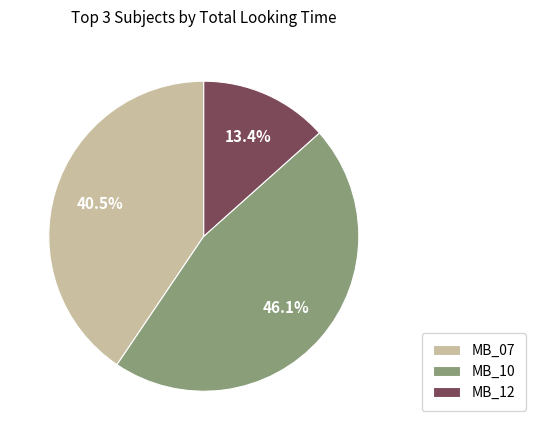

Does any single category account for the majority?

No